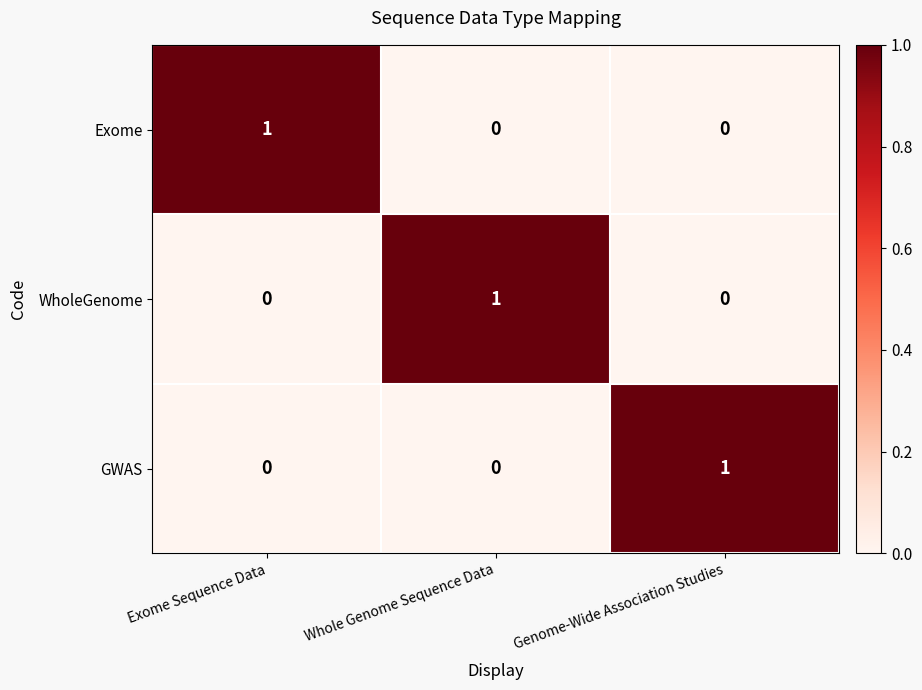

Is the value of WholeGenome at Whole Genome Sequence Data greater than the value of Exome at Genome-Wide Association Studies?

Yes